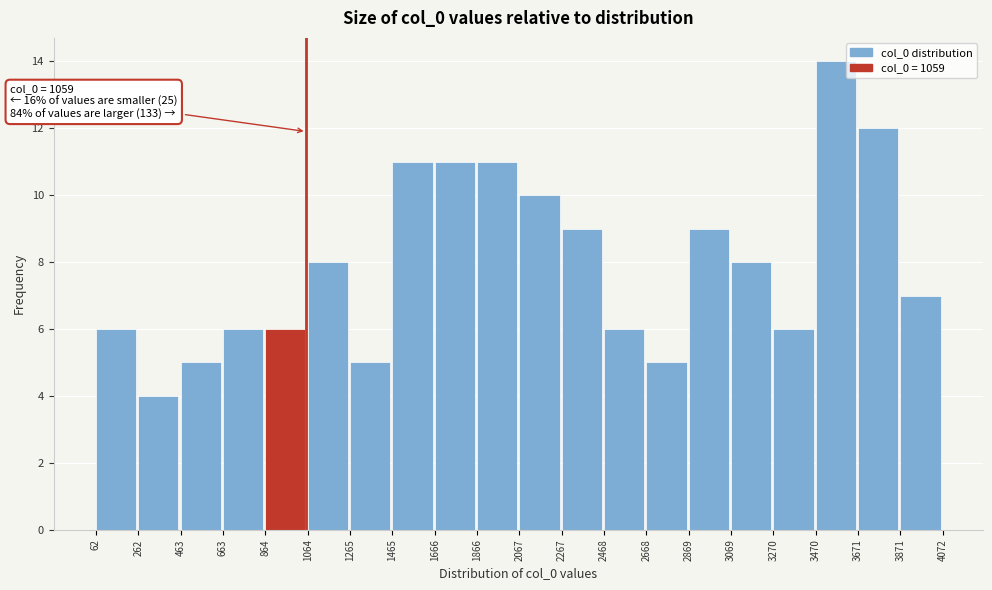

Over which range of the x-axis is the bar tallest?

3470 to 3671